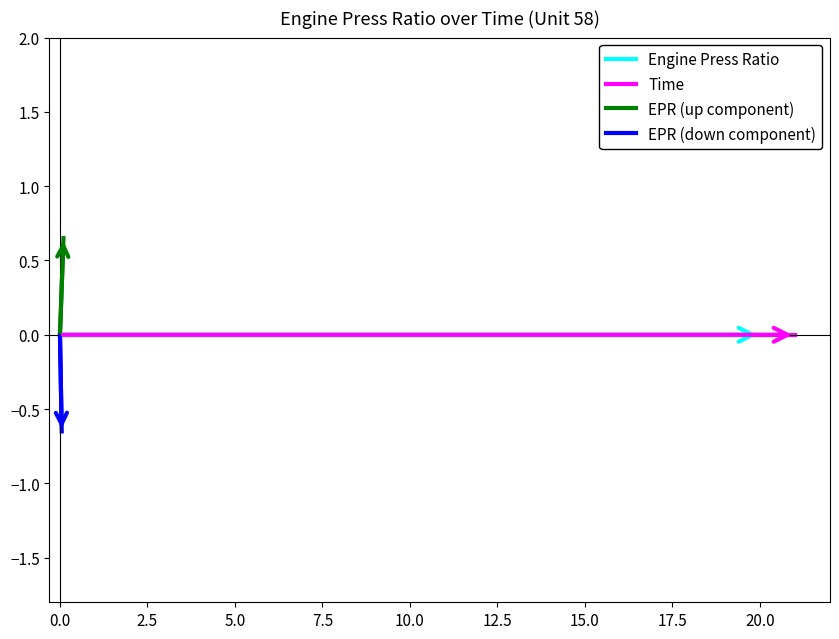

Is this an area chart (filled region under the line)?

No